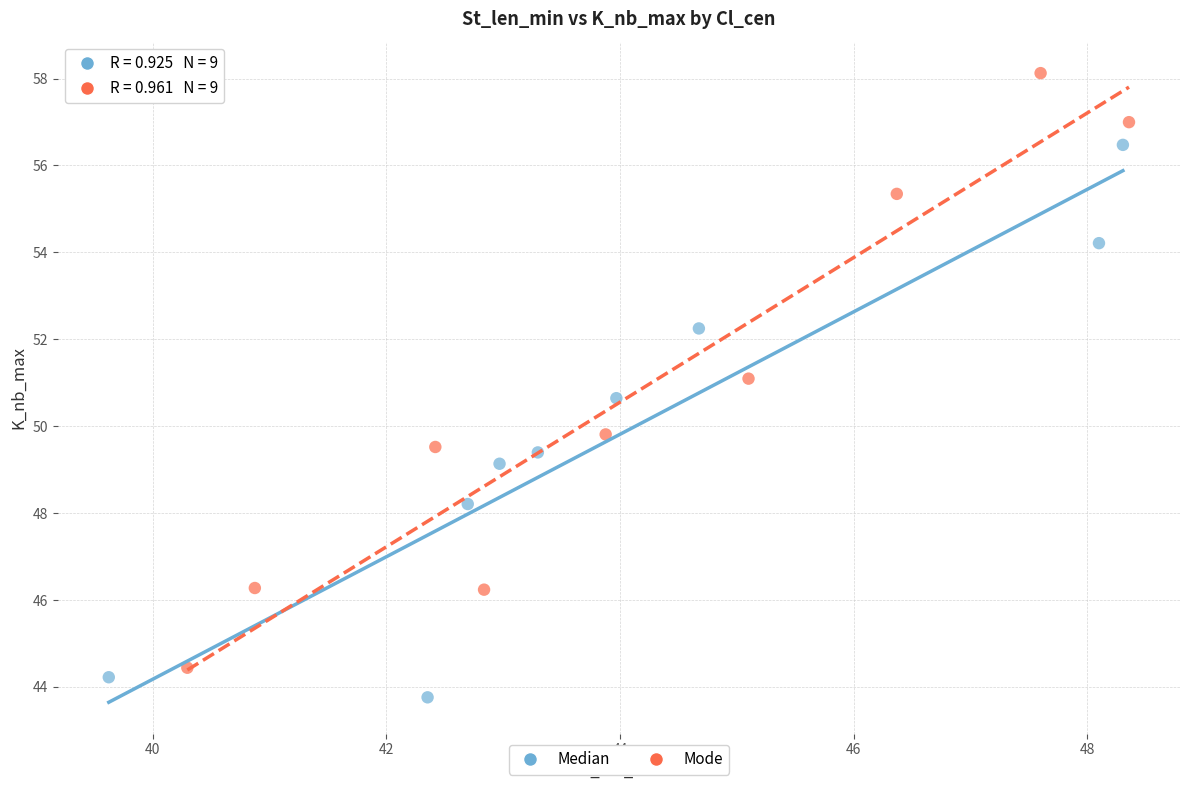

Which series has the widest spread of Y values?

Mode